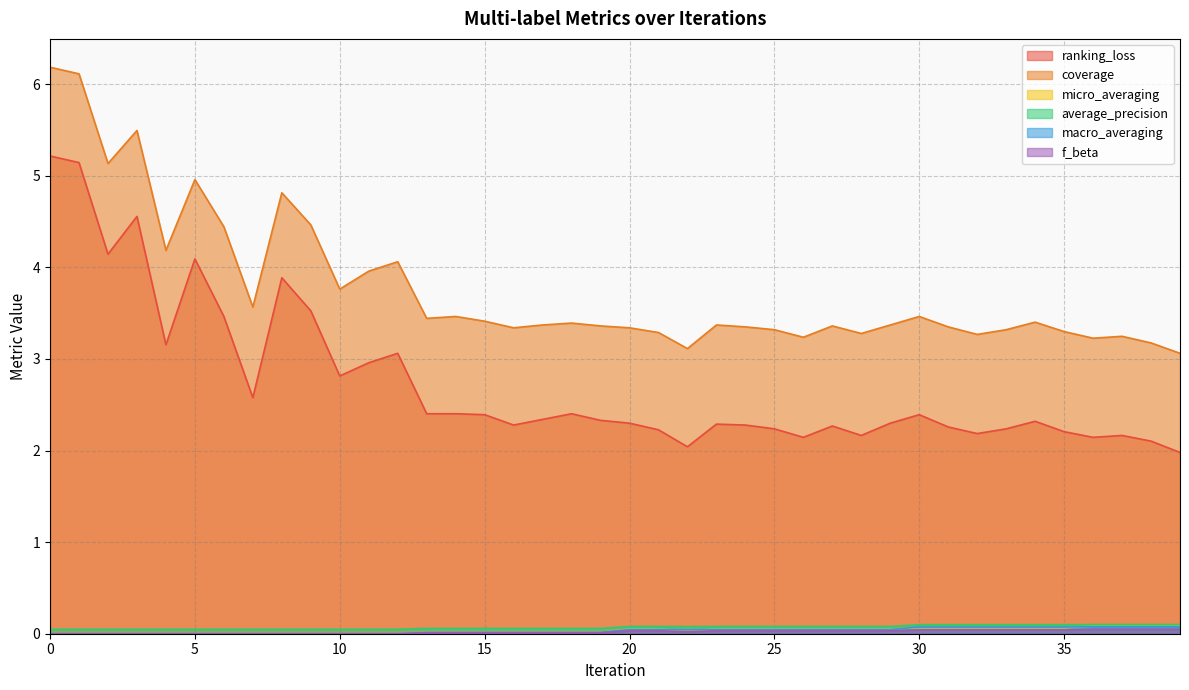

How many interior local peaks does the ranking_loss series have?

10